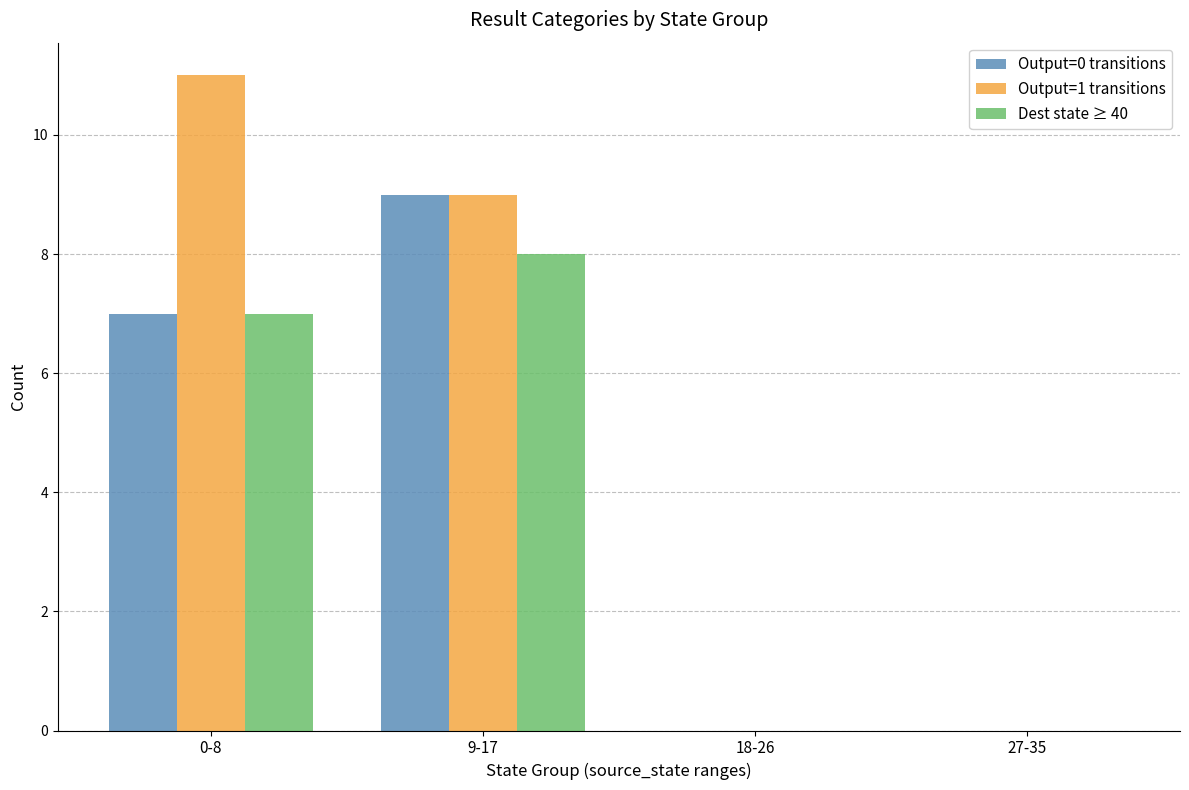

How many series are shown in this chart?

3